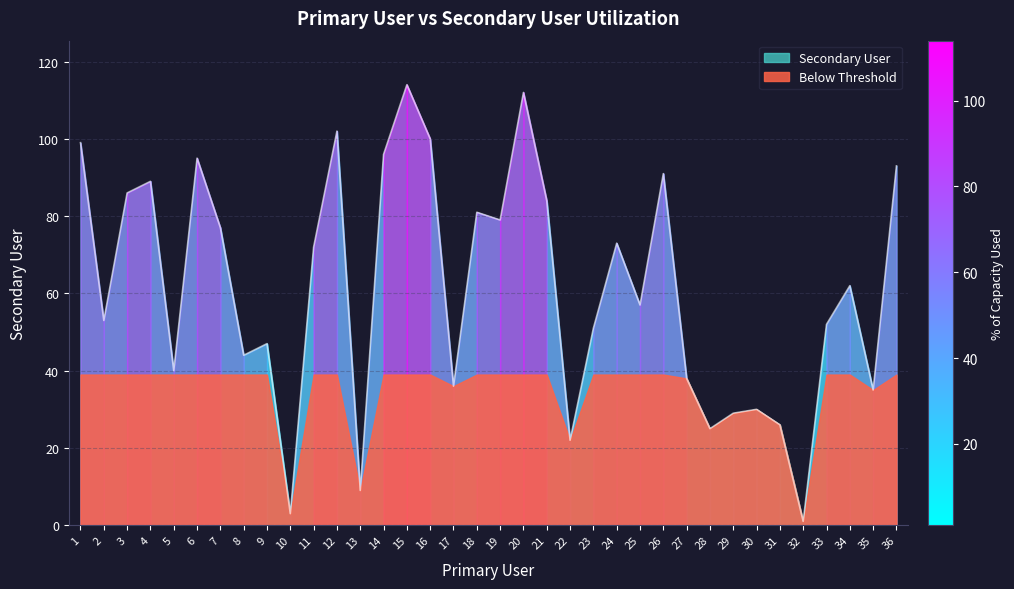

Between 12 and 5, which is larger?

12